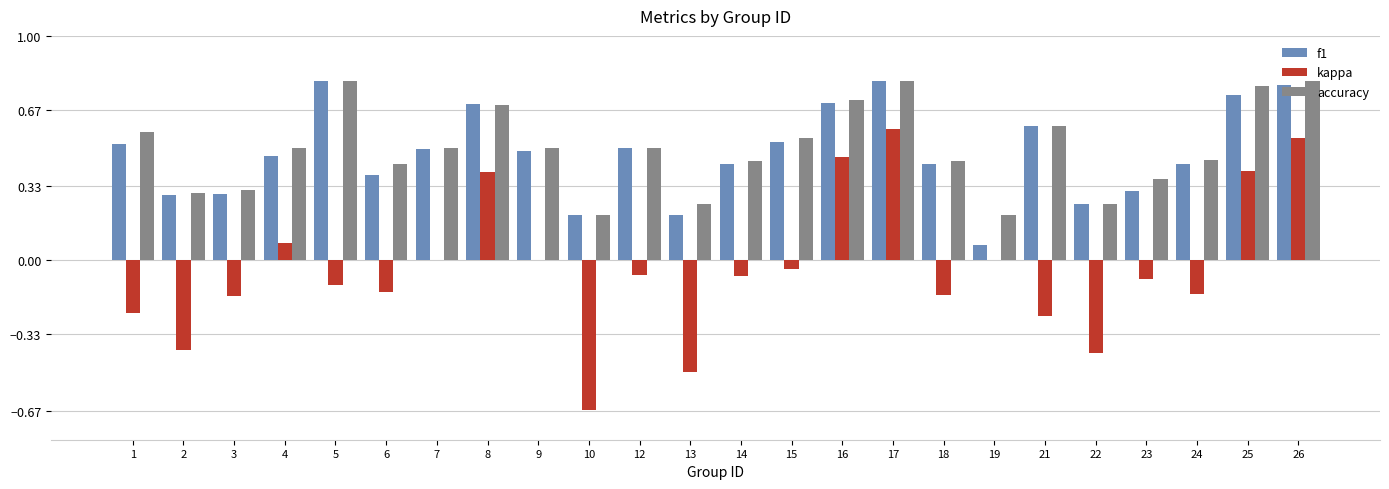

Is the value of f1 at 19 greater than the value of accuracy at 9?

No